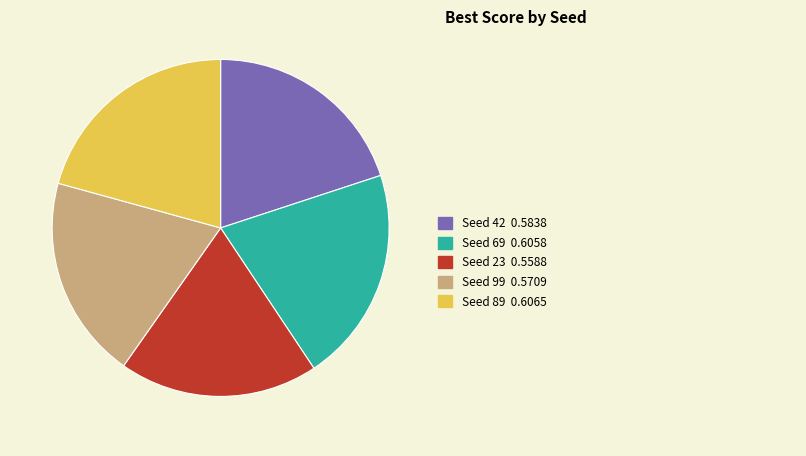

Is there any slice that represents more than half of the pie?

No